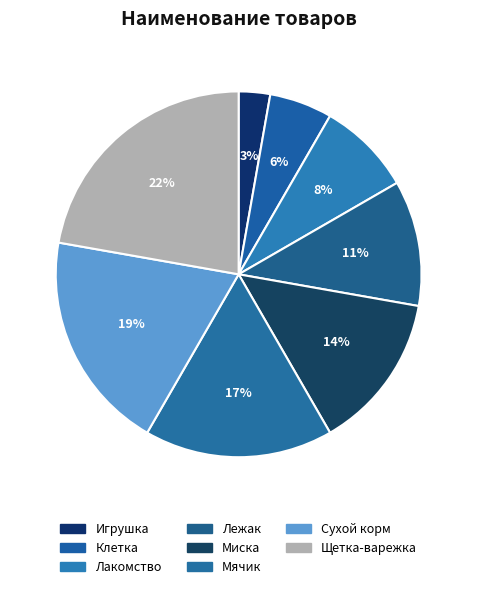

To the nearest percent, what is the average slice percentage?

12%